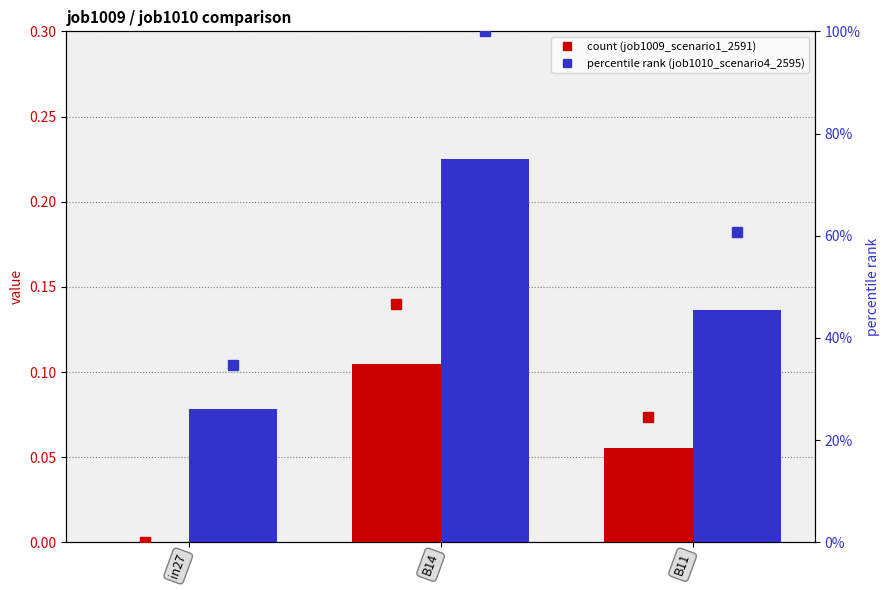

Is the value of job1009_scenario1_2591 (pct rank) at in27 greater than the value of job1010_scenario4_2595 at in27?

No